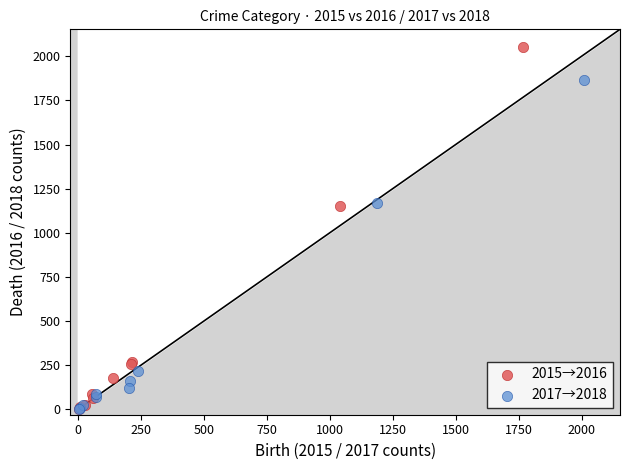

Which series has the largest Y range (max minus min)?

2015→2016